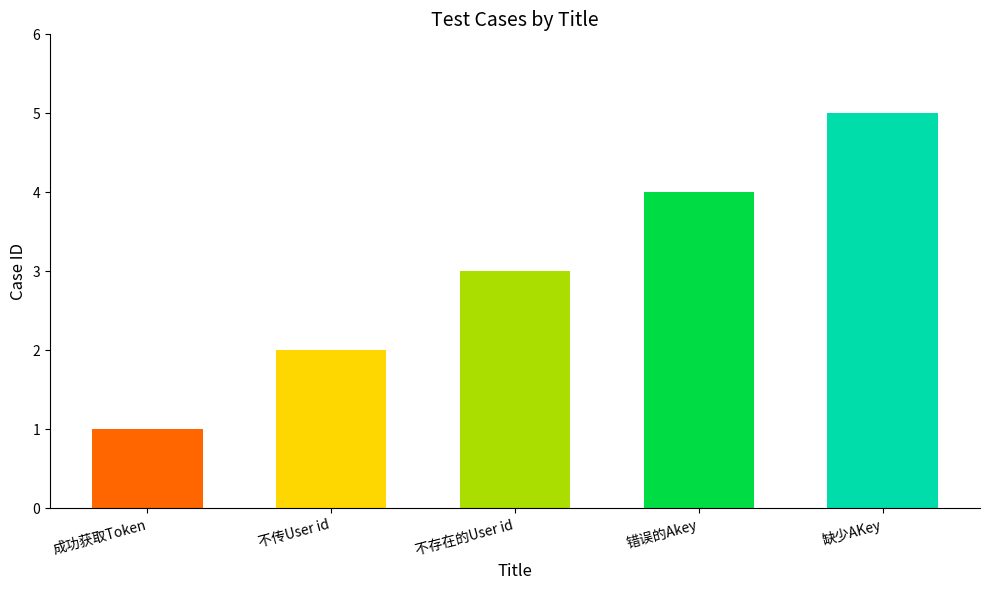

List the labels in order of value, largest first.

缺少AKey, 错误的Akey, 不存在的User id, 不传User id, 成功获取Token